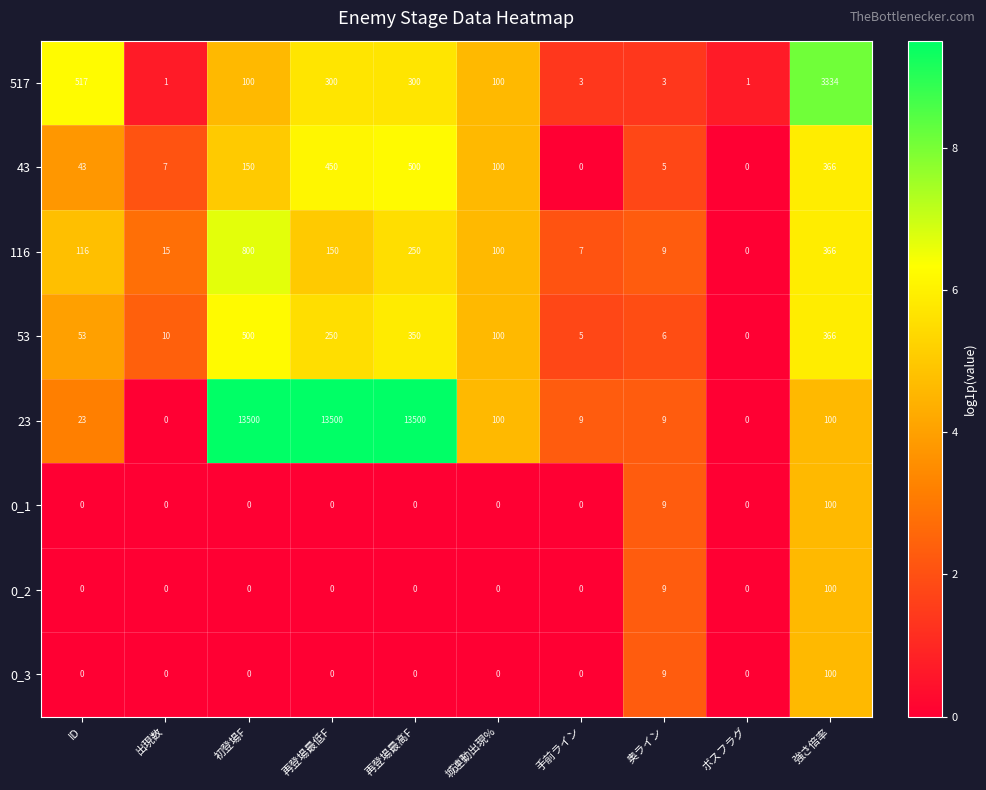

At which label is 0_3 closest to 50?

奥ライン